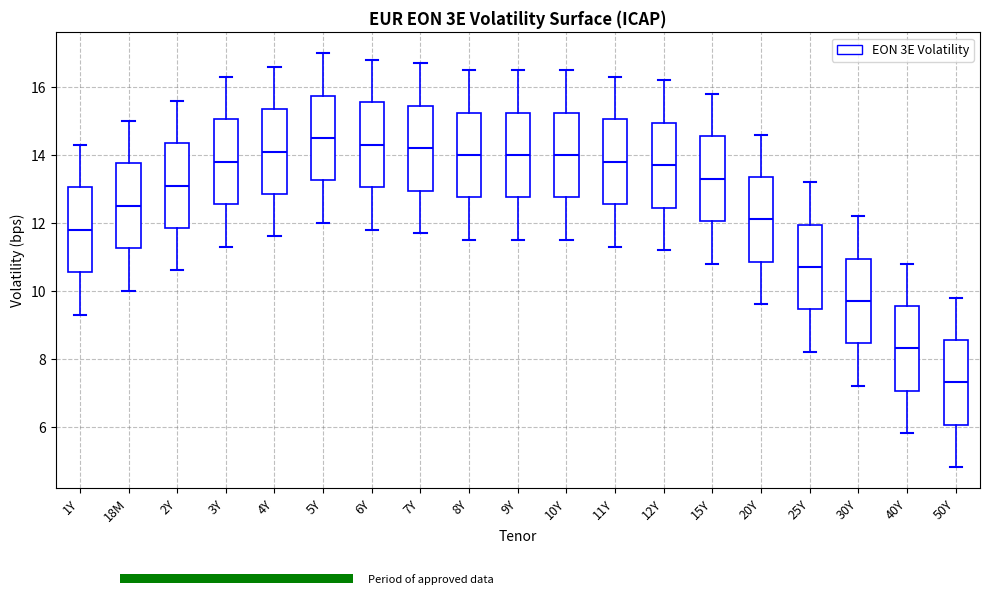

Where is the lower edge of the box for 25Y on the y-axis? The values are not printed on the chart, so give them approximately, as read against the axis.

9.4